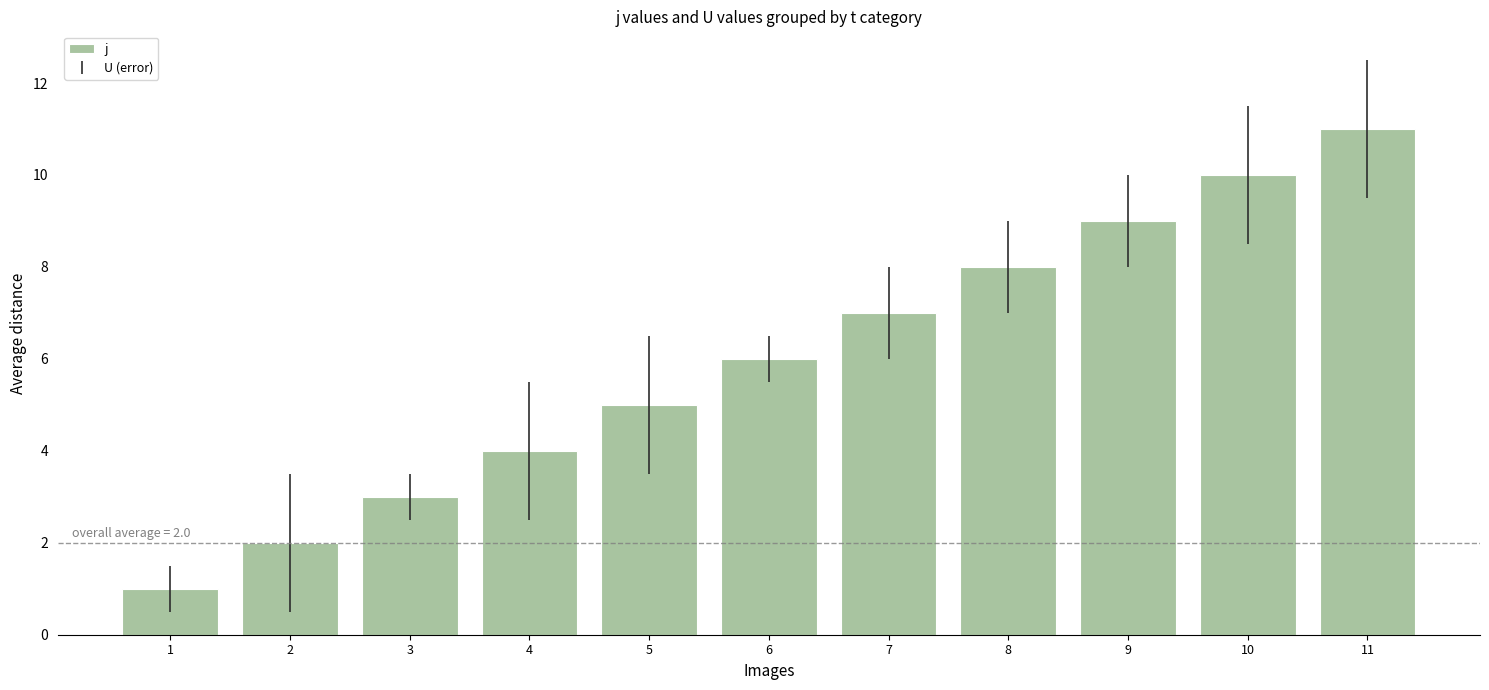

What is the smallest value displayed?

1